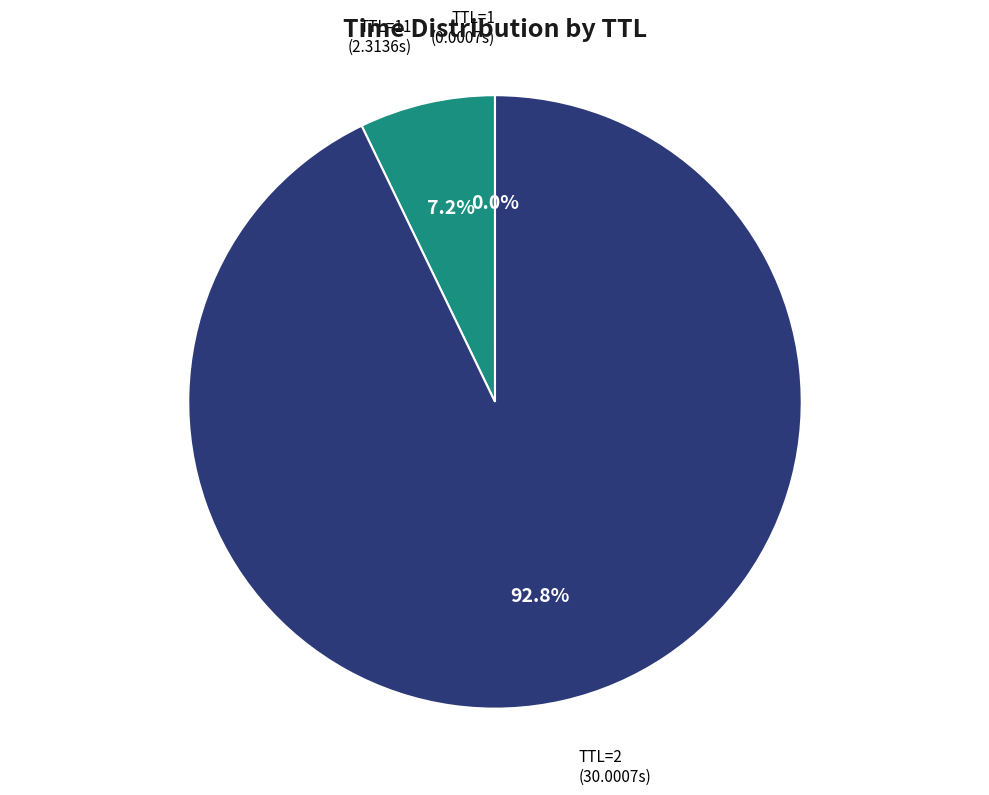

Is there any slice that represents more than half of the pie?

Yes